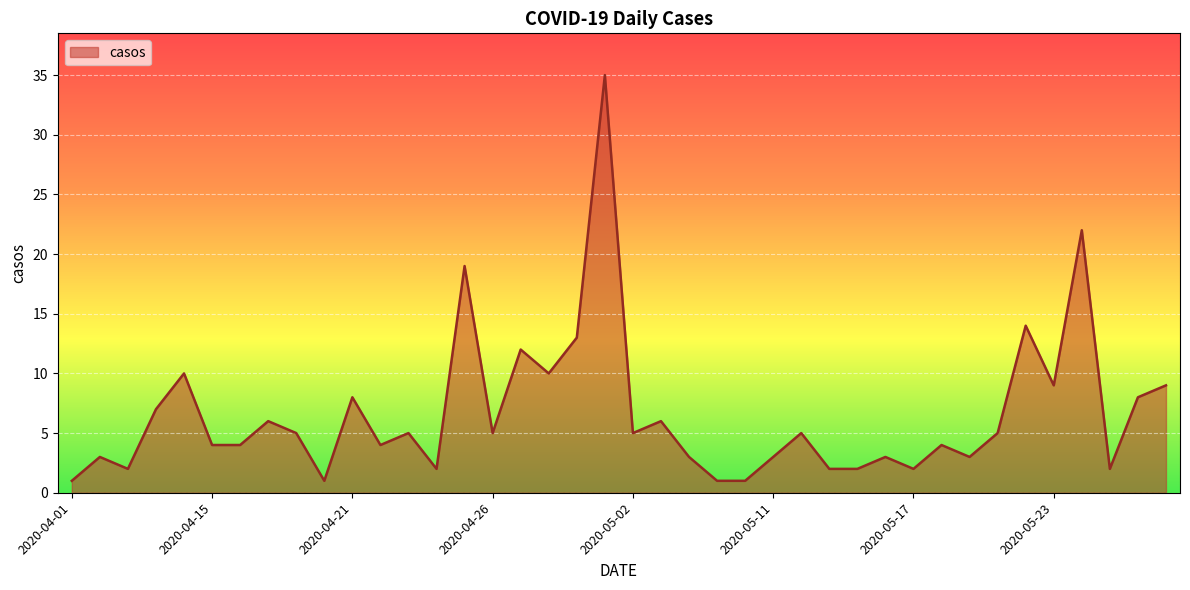

What is the greatest value displayed?

35